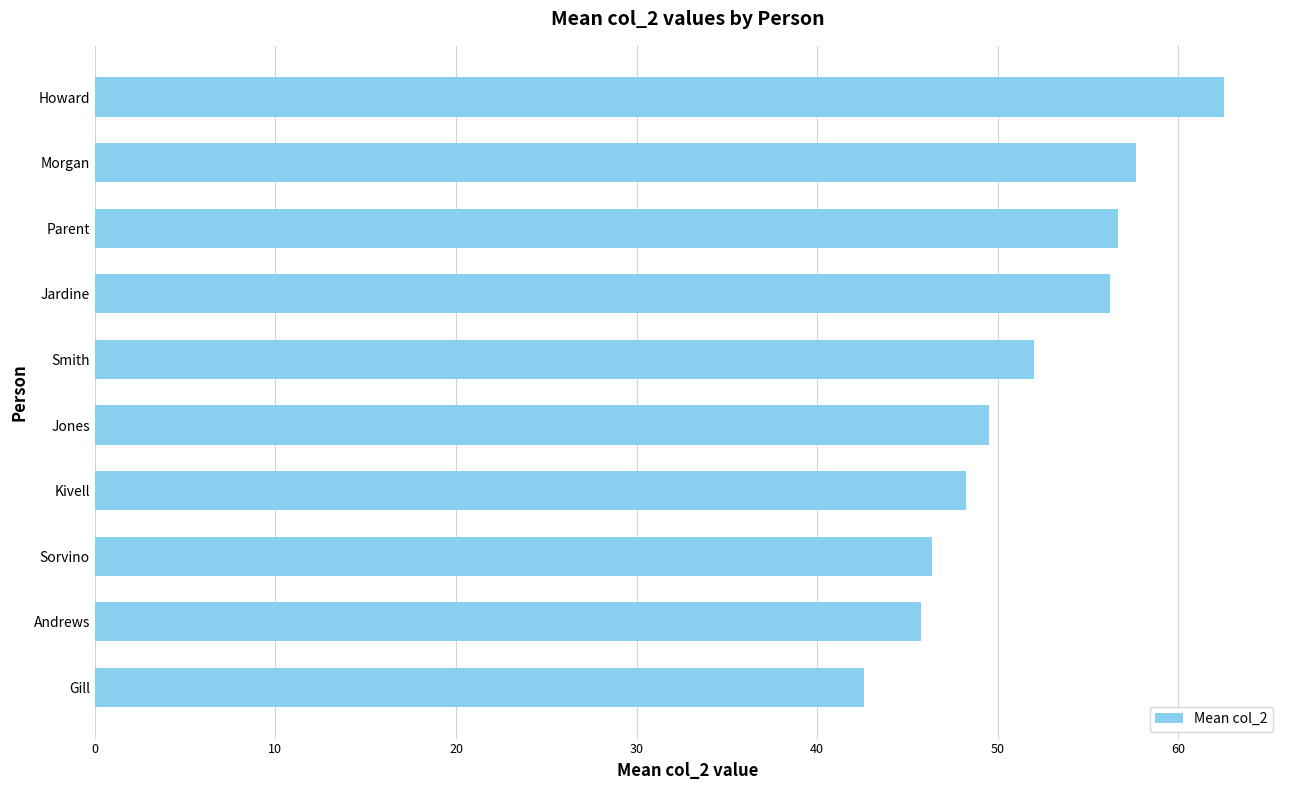

Between Smith and Parent, which is larger?

Parent